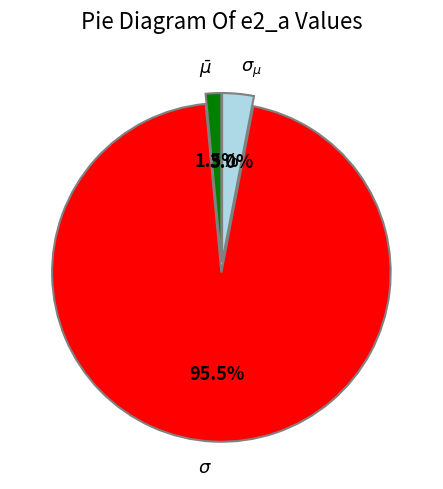

What percentage do $\sigma$ and $\sigma_{\mu}$ together represent?

98.5%